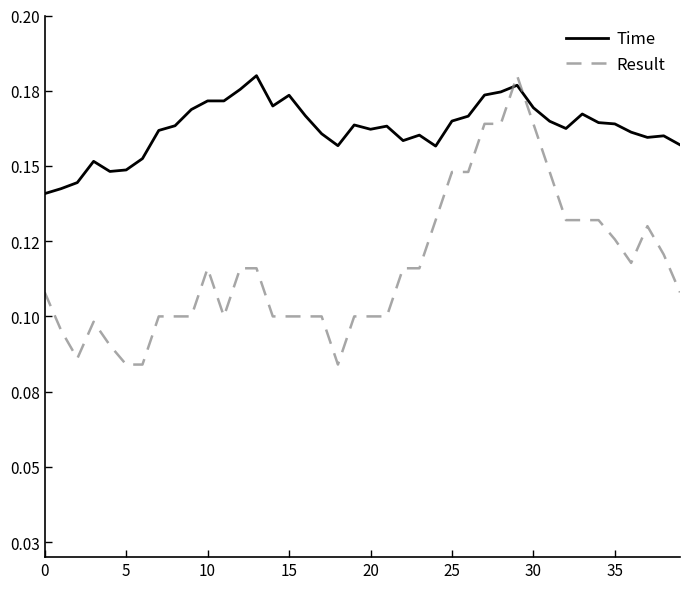

Which category has the highest value in the Time series?

13